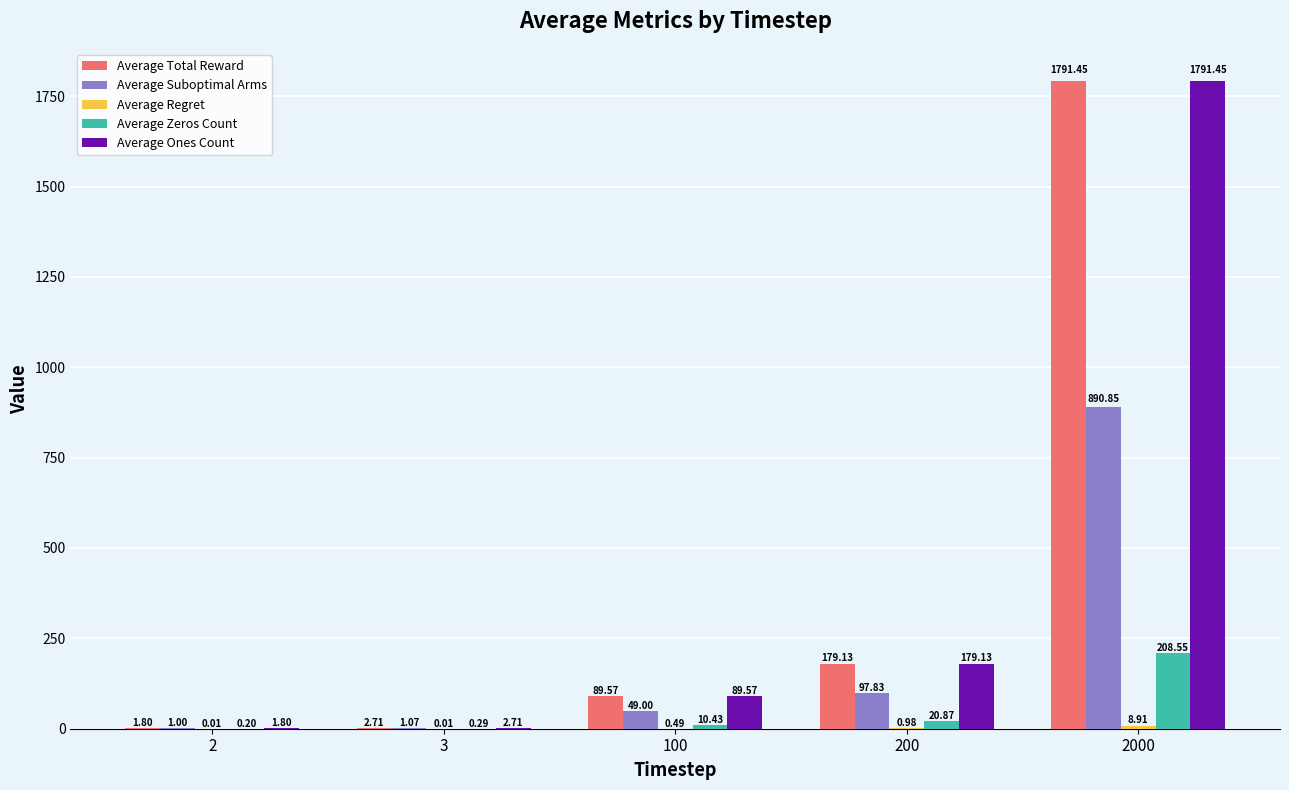

What is the total value across all series at 2000?

4691.2